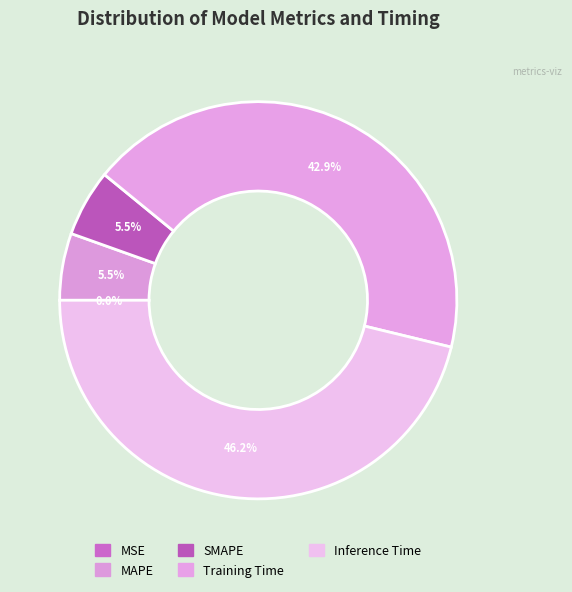

True or false: MAPE accounts for 19% of the total.

False